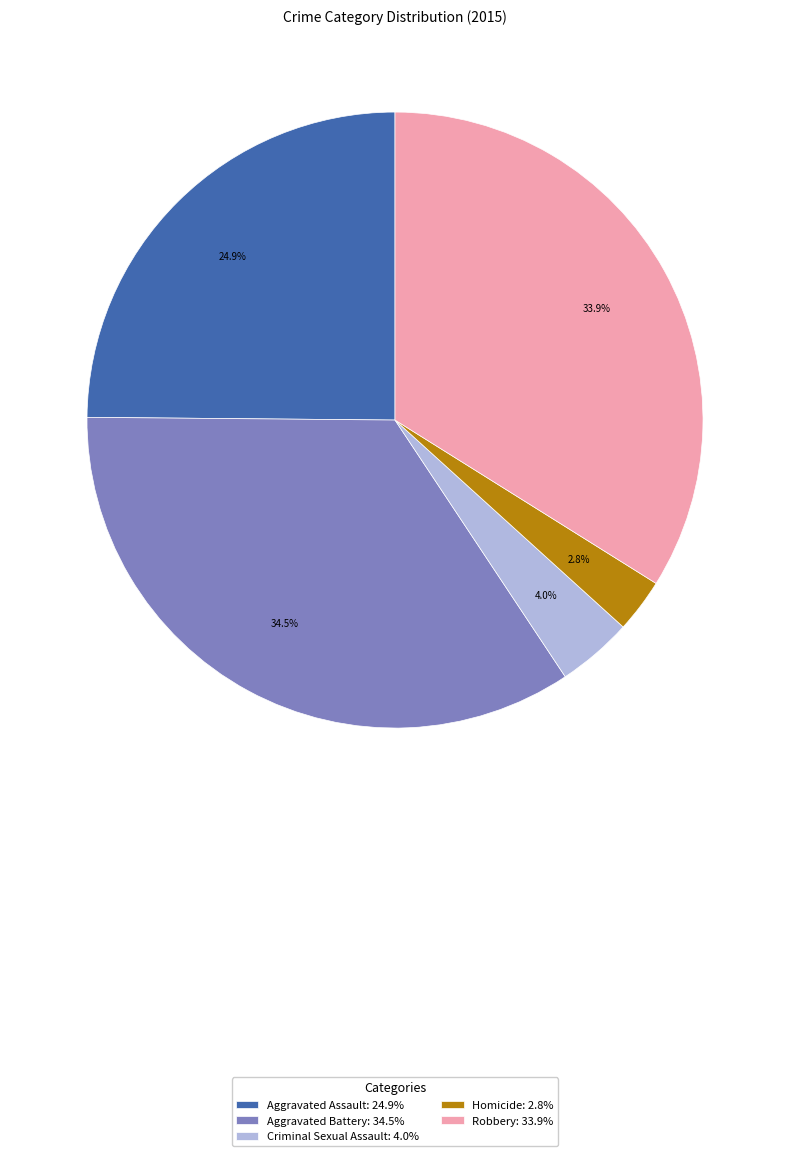

What percentage is the Homicide slice, to the nearest percent?

3%